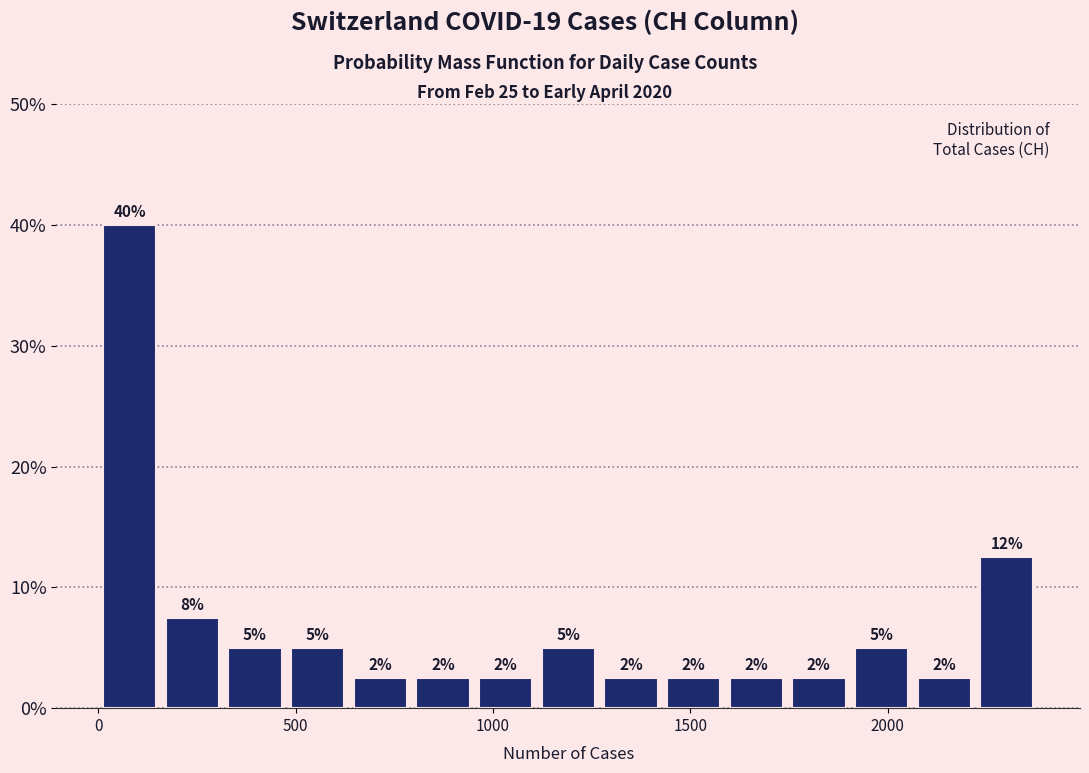

Read against the x-axis, roughly where is the centre of the tallest bar?

100